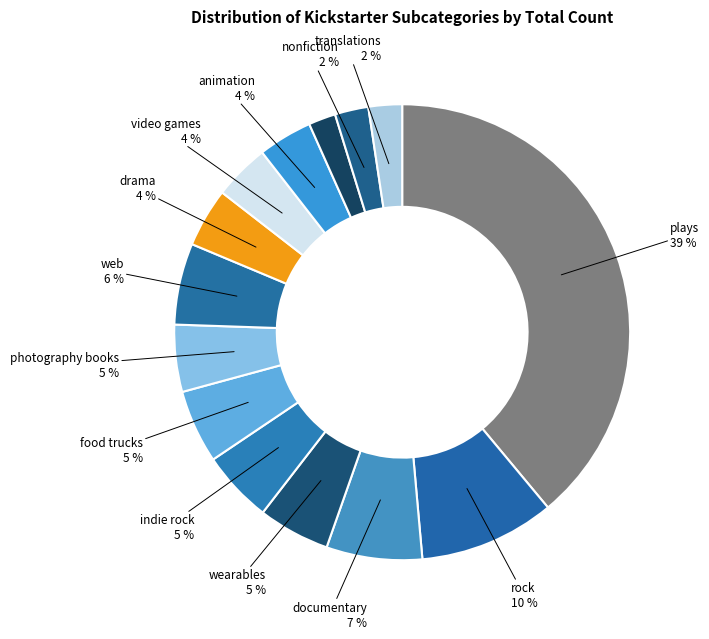

Count the number of slices in the pie.

14